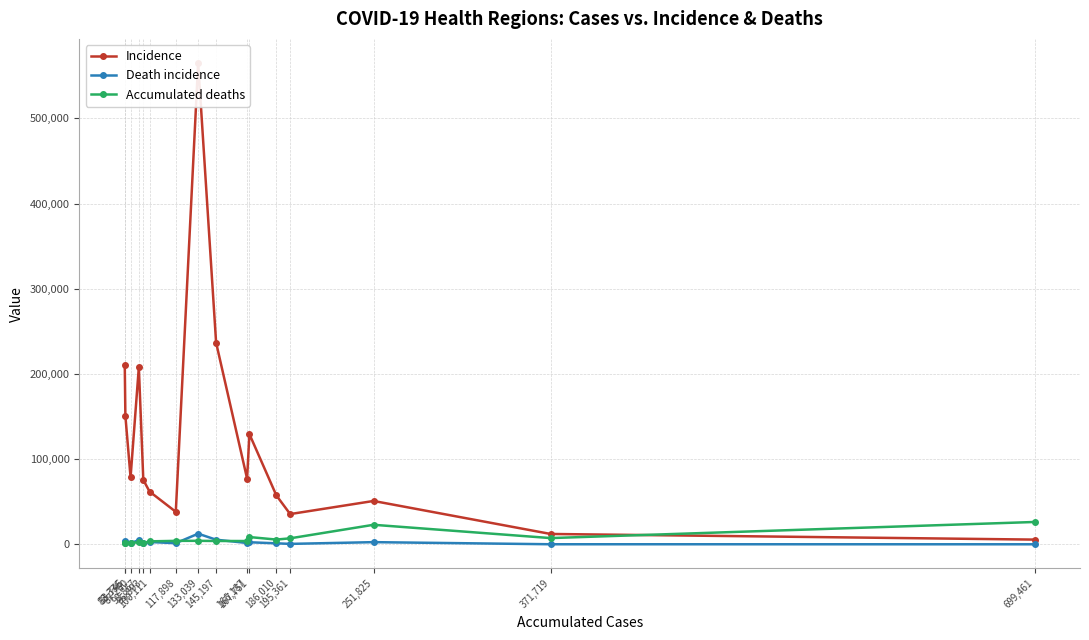

What is the difference between the Incidence values at 117,898 and 83,746?

112791